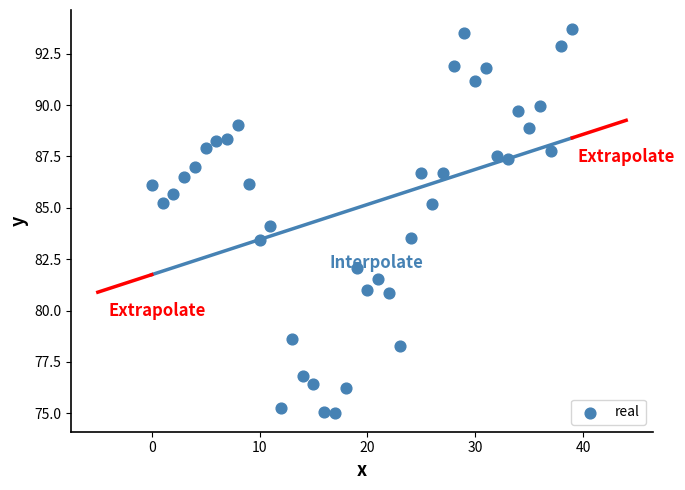

What is the range of Y values (max minus min)?

18.7